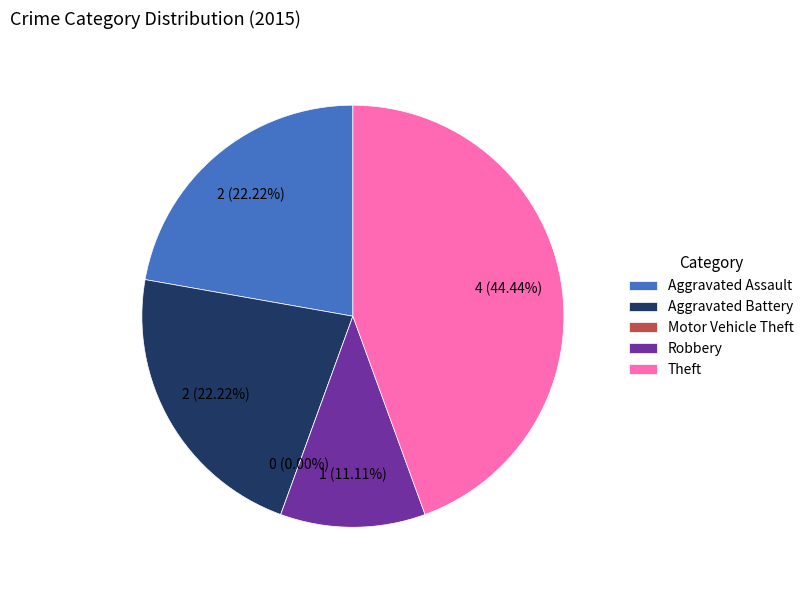

Is it true that Motor Vehicle Theft is 11% of the pie?

False